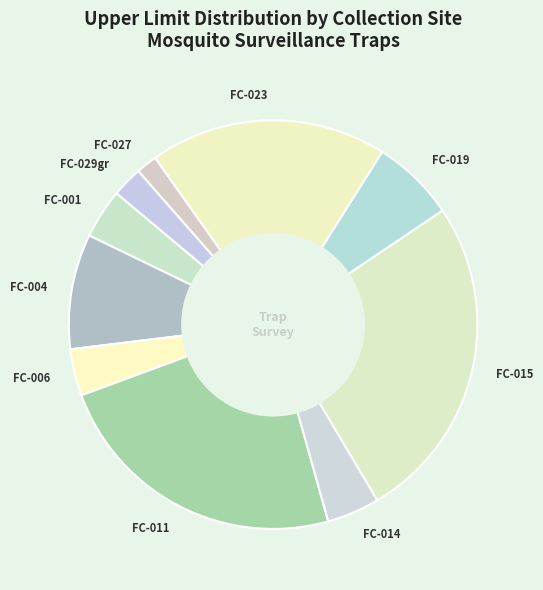

Is the sum of FC-027 and FC-029gr greater than half?

No